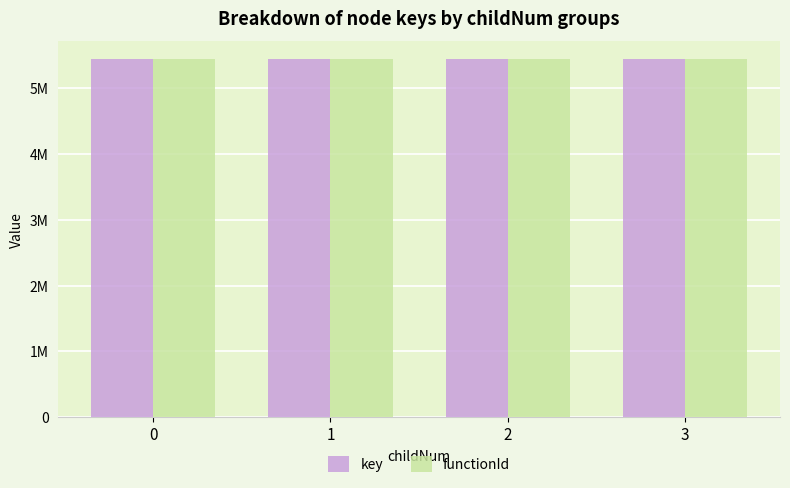

Does the chart contain stacked bars?

No